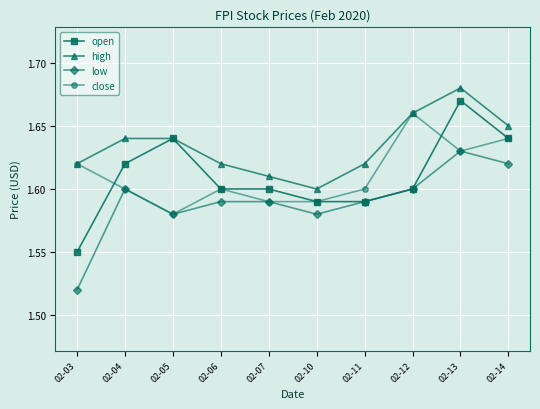

Does the chart display data point markers on the line(s)?

Yes